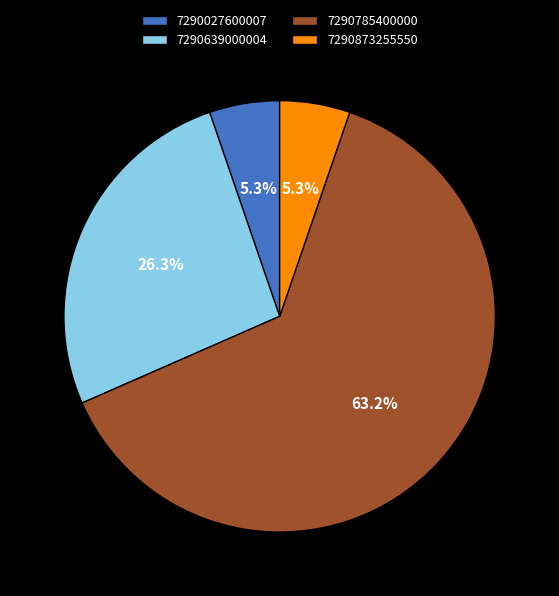

True or false: 7290639000004 accounts for 41% of the total.

False